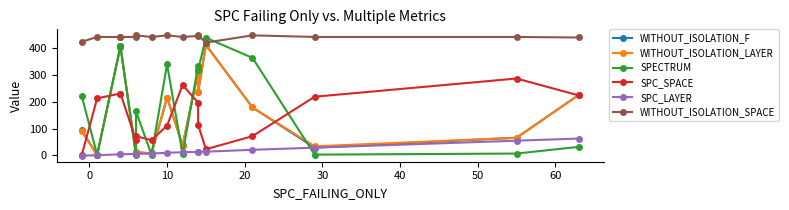

What is the minimum value for WITHOUT_ISOLATION_LAYER?

2